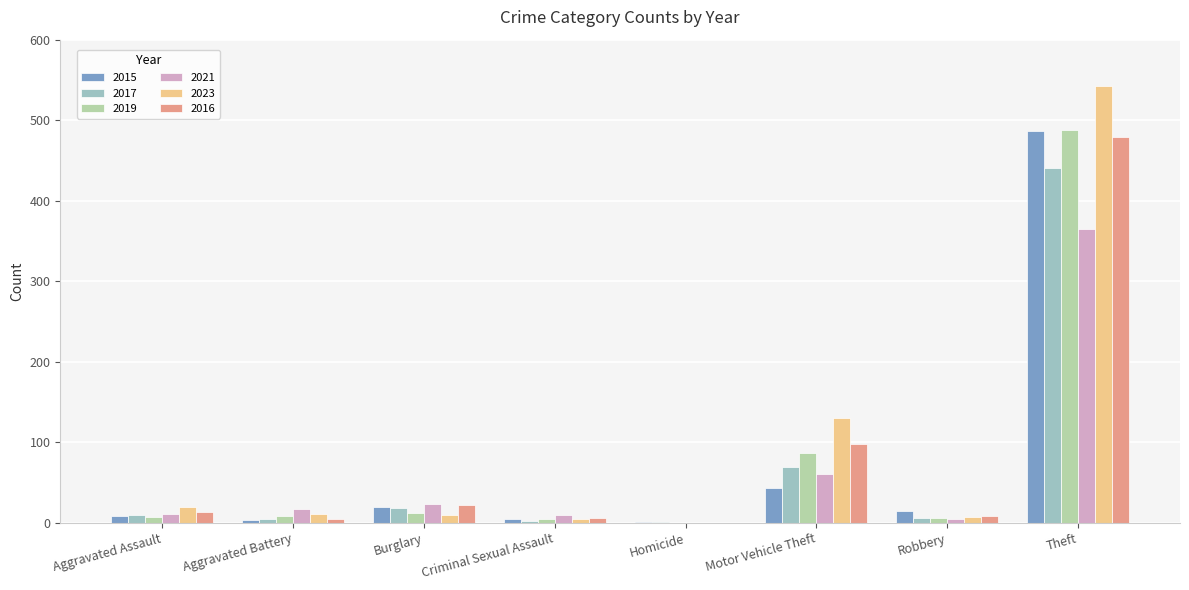

Where is 2023 nearest to the value 271?

Motor Vehicle Theft